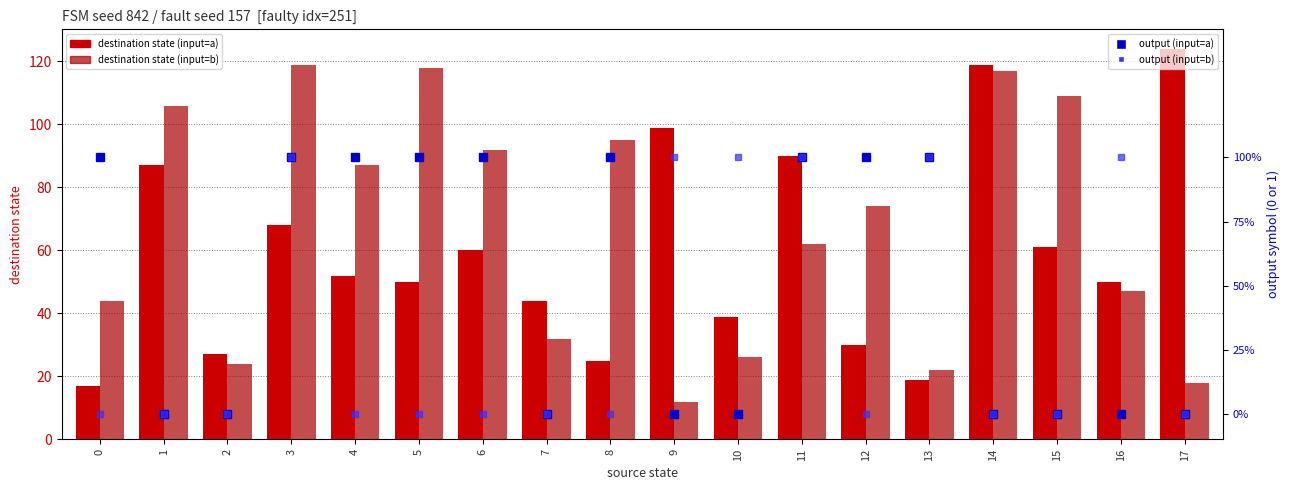

Rank the series at 11 from lowest to highest value.

output (input=a), output (input=b), destination state (input=b), destination state (input=a)